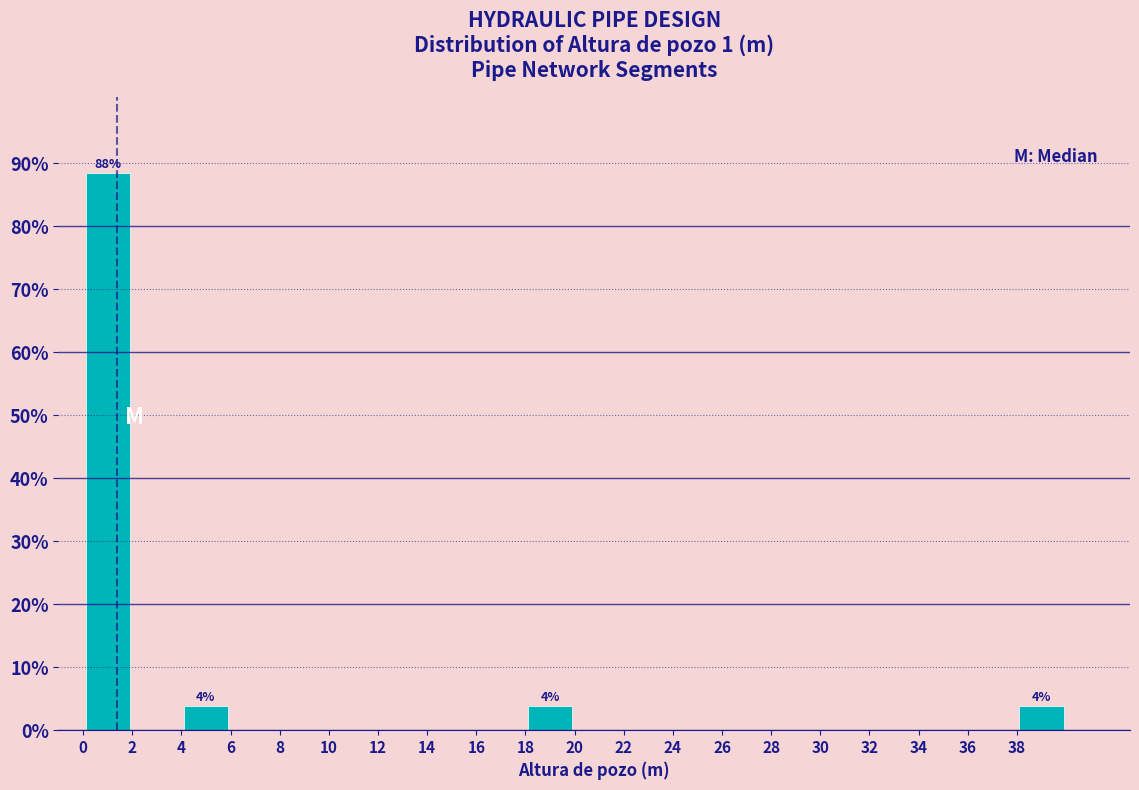

Over which range of the x-axis is the bar tallest?

0 to 2